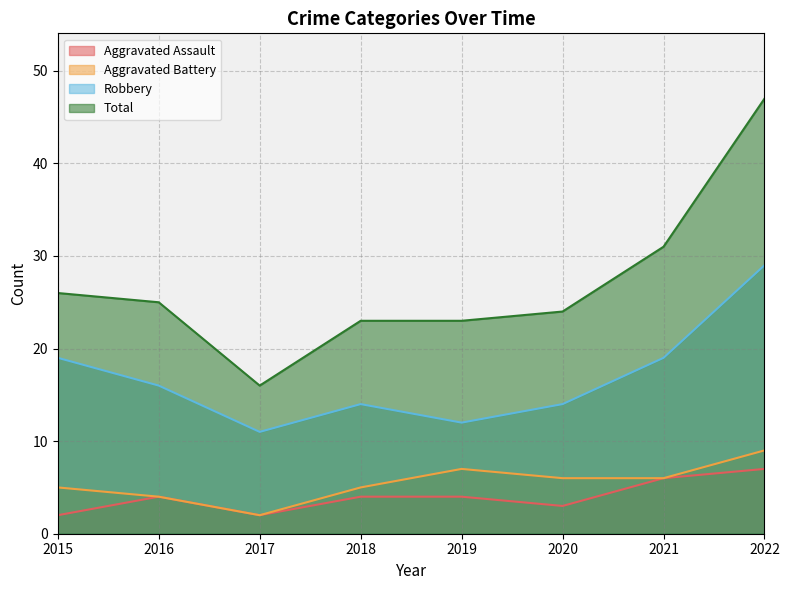

Which series has the largest range (max minus min)?

Total